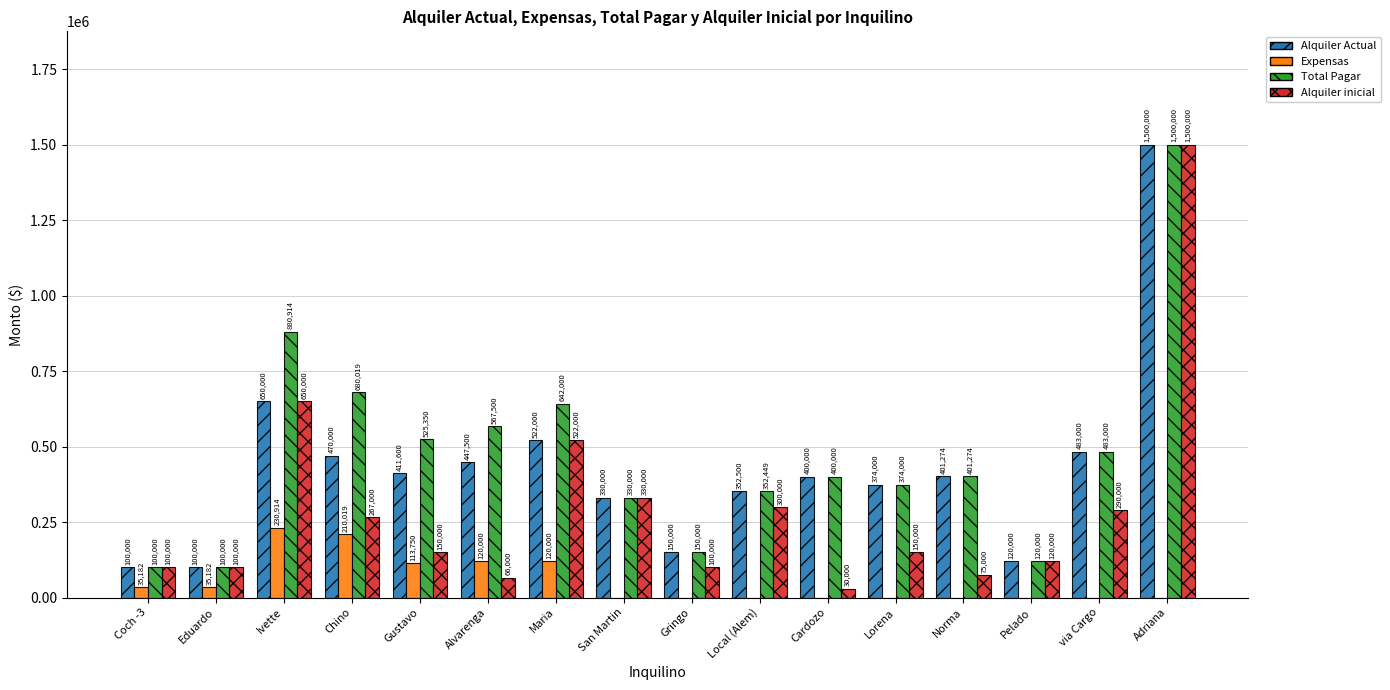

What are all the series names shown in the legend?

Alquiler Actual, Expensas, Total Pagar, Alquiler inicial